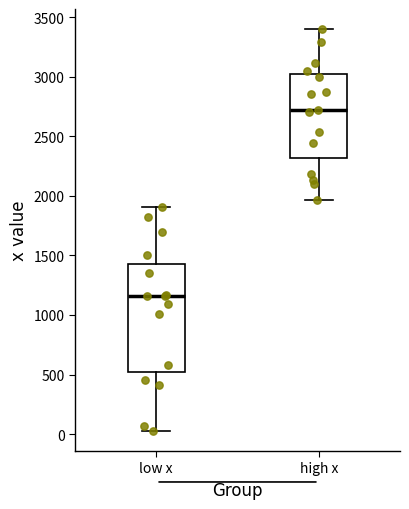

Reading left to right, read every box against the y-axis: the position of its median line, the range the box covers, and the ends of its whiskers. The values are not printed on the chart, so give them approximately, as read against the axis.

low x: median 1150, box 500 to 1450, whiskers 50 to 1900
high x: median 2700, box 2300 to 3050, whiskers 1950 to 3400